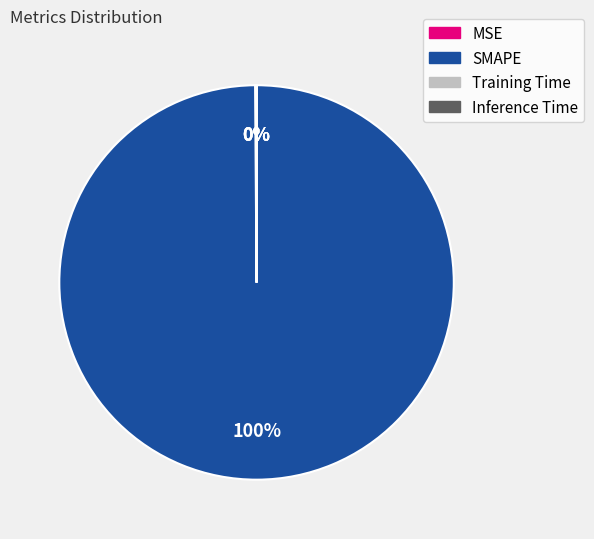

Which category accounts for the majority?

SMAPE